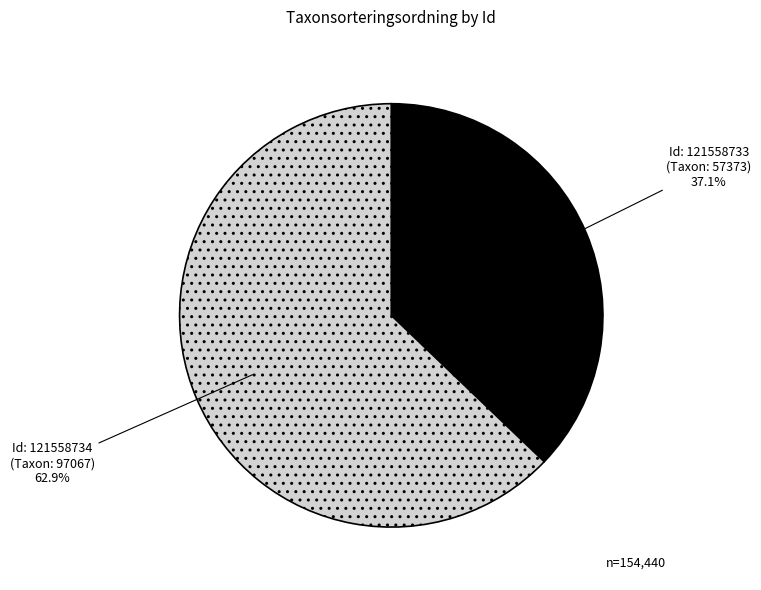

To the nearest percent, what is the difference between the largest and smallest slice percentages?

26%